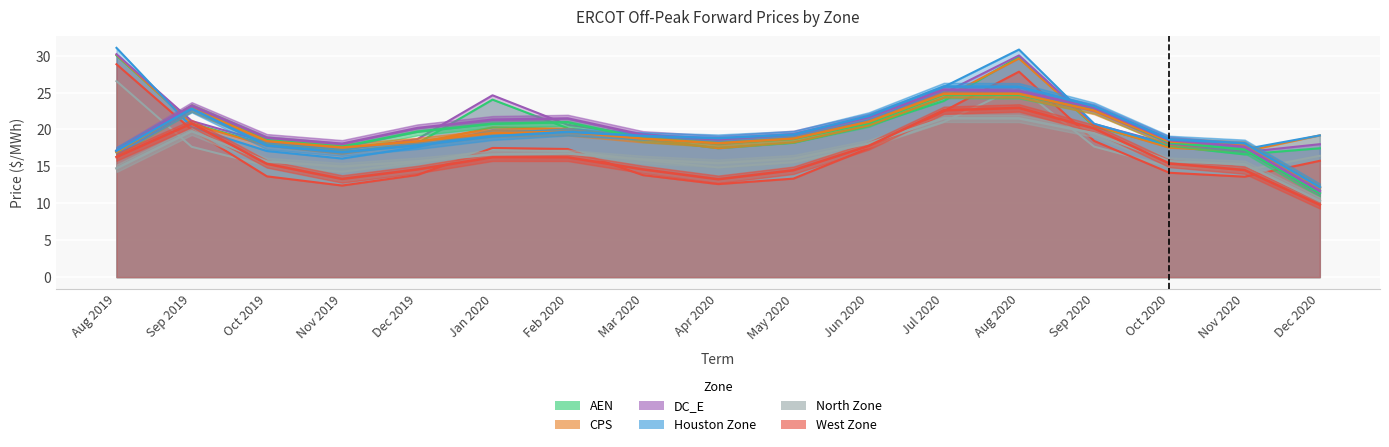

Which series has the largest range (max minus min)?

West Zone